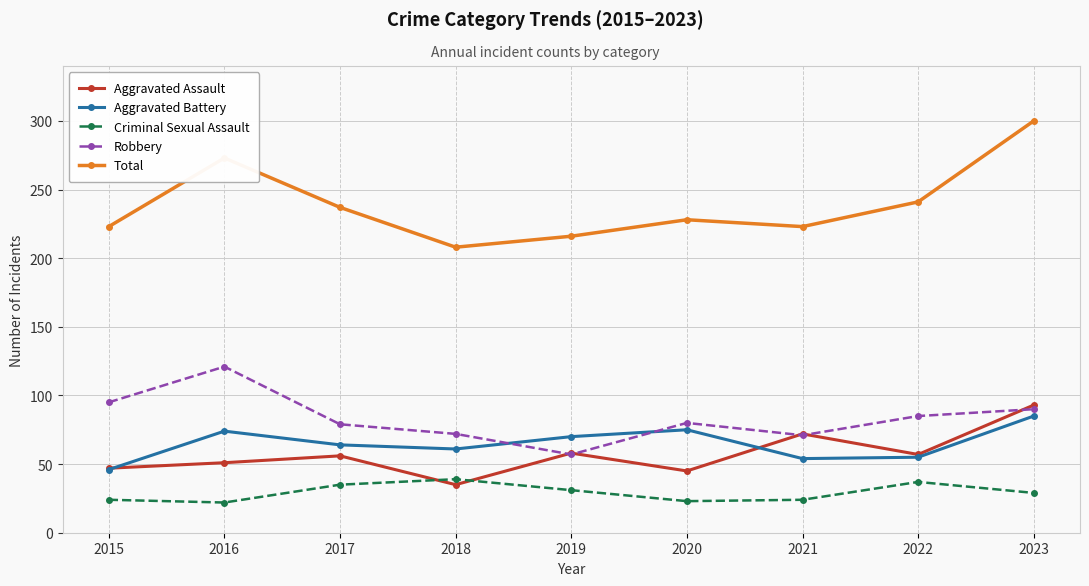

How many interior local peaks does the Total series have?

2